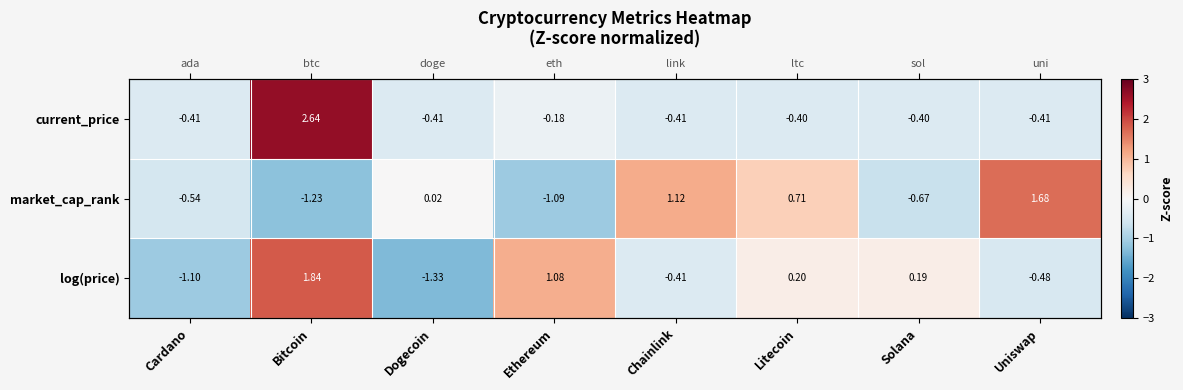

List the labels in order of log(price) value, largest first.

Bitcoin, Ethereum, Litecoin, Solana, Chainlink, Uniswap, Cardano, Dogecoin